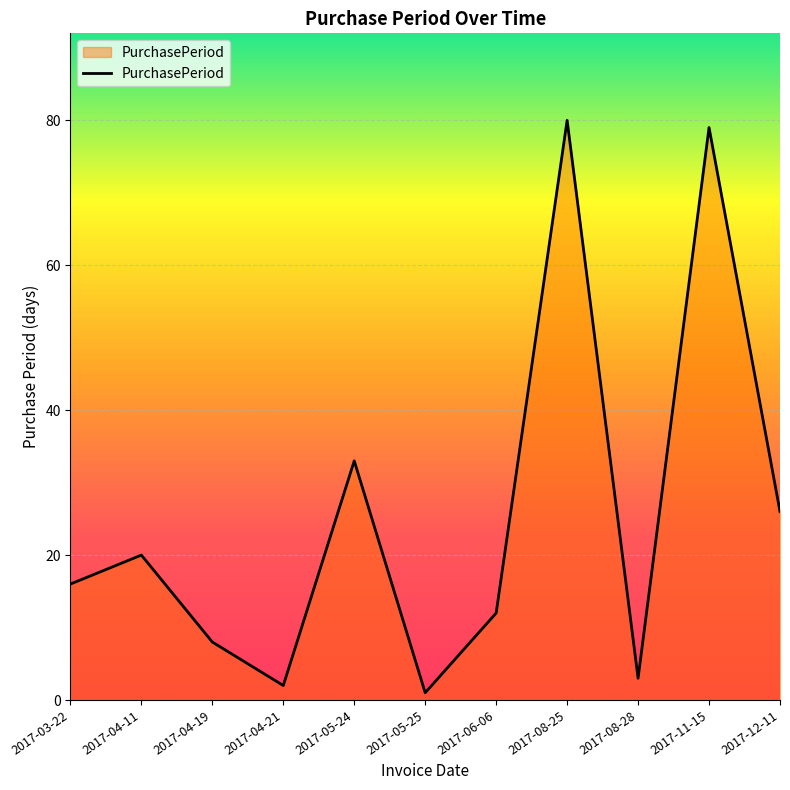

At which category does the chart reach its peak across all series?

2017-08-25